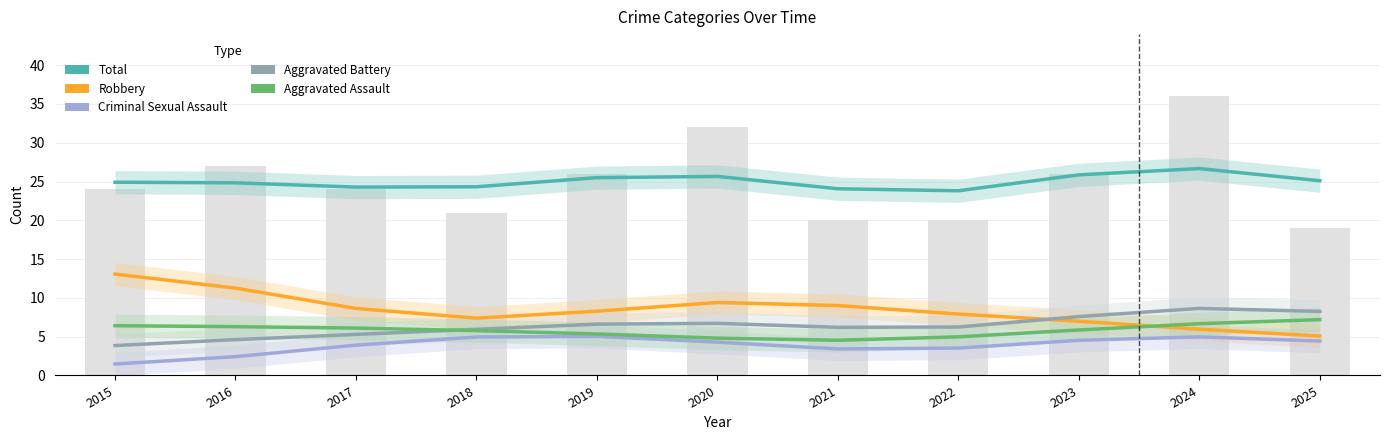

Rank the categories by Robbery value from lowest to highest.

2025, 2024, 2023, 2018, 2022, 2019, 2017, 2021, 2020, 2016, 2015